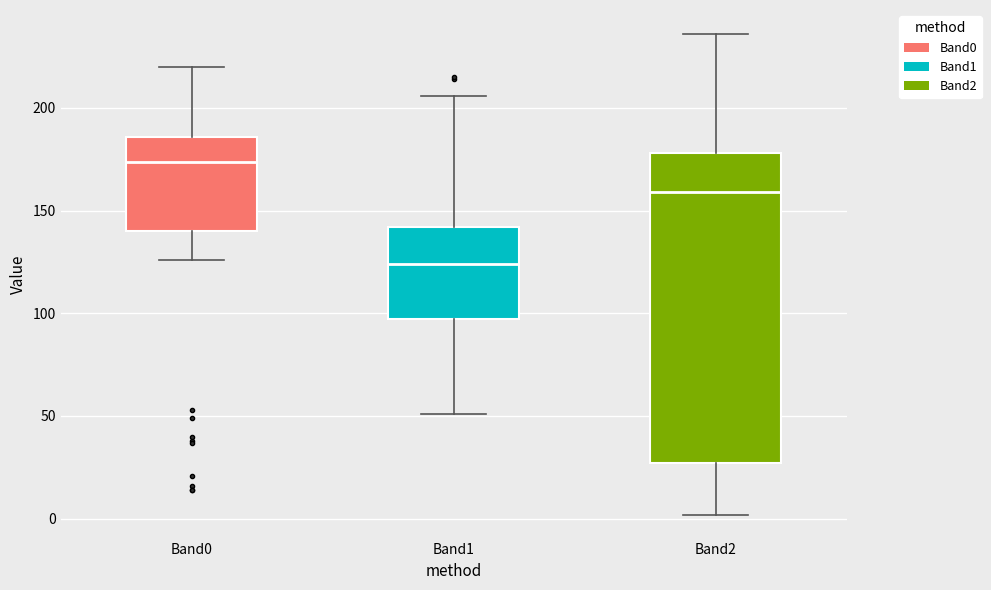

Reading left to right, transcribe this box plot: for each box, give where its median line is, the range the box spans, and where its two whiskers end, as read against the y-axis. The values are not printed on the chart, so give them approximately, as read against the axis.

Band0: median 175, box 140 to 185, whiskers 125 to 220
Band1: median 125, box 95 to 140, whiskers 50 to 205
Band2: median 160, box 25 to 180, whiskers 0 to 235